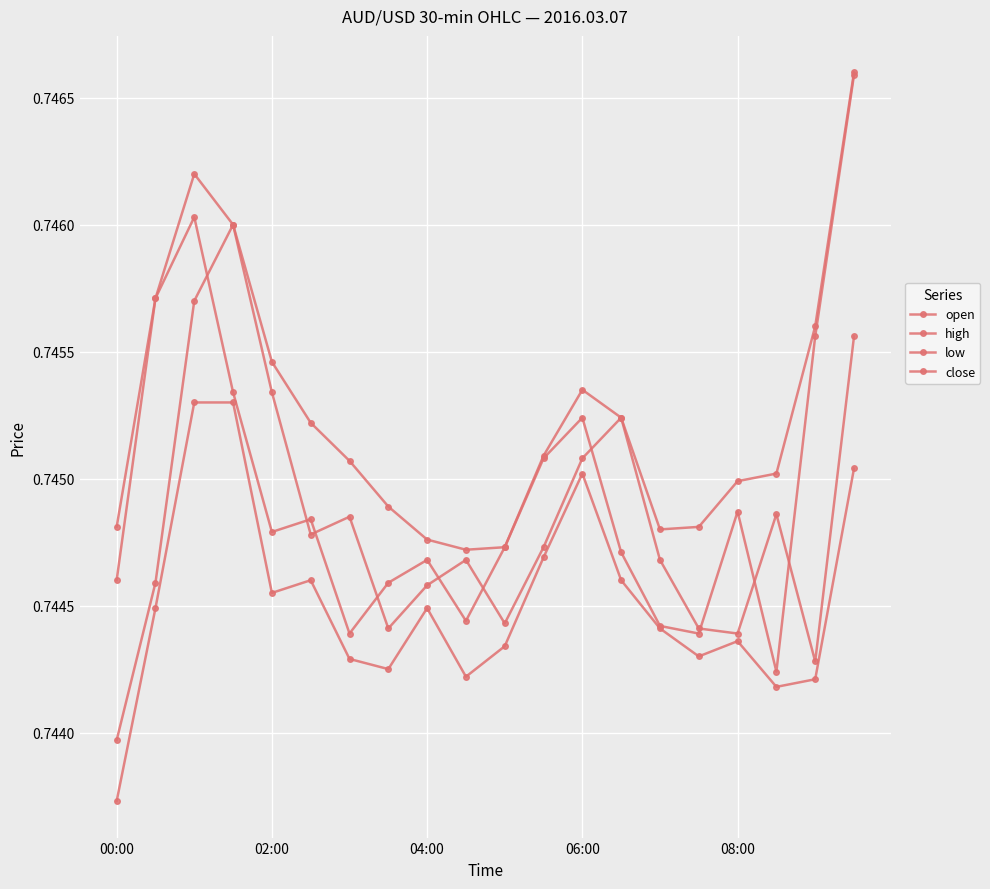

After their last crossing, which series has the higher values: close or open?

close